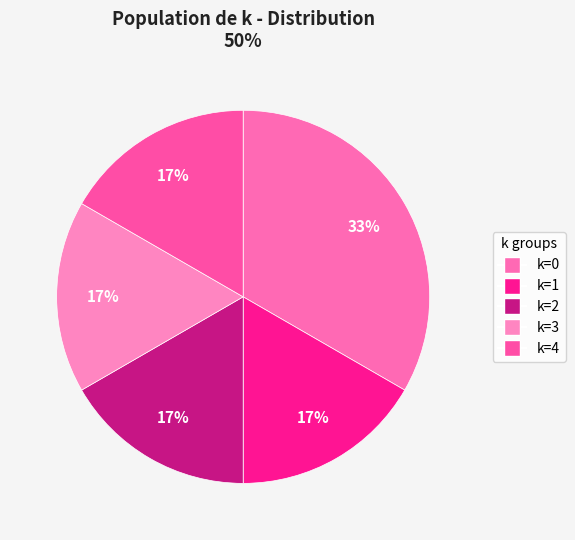

What is the smallest slice in the pie chart?

k=1